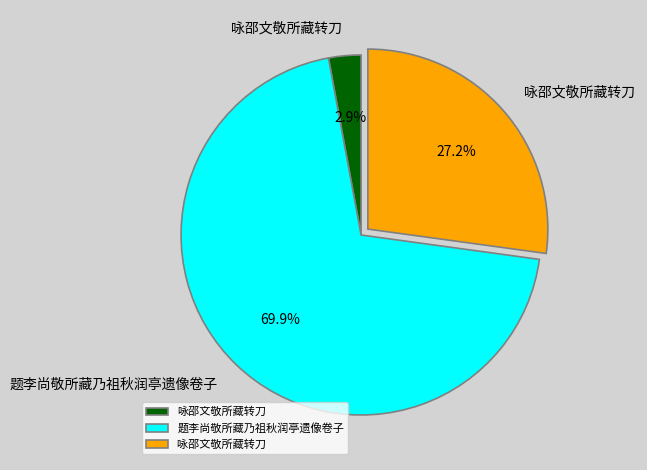

Is there a majority slice in this chart?

Yes